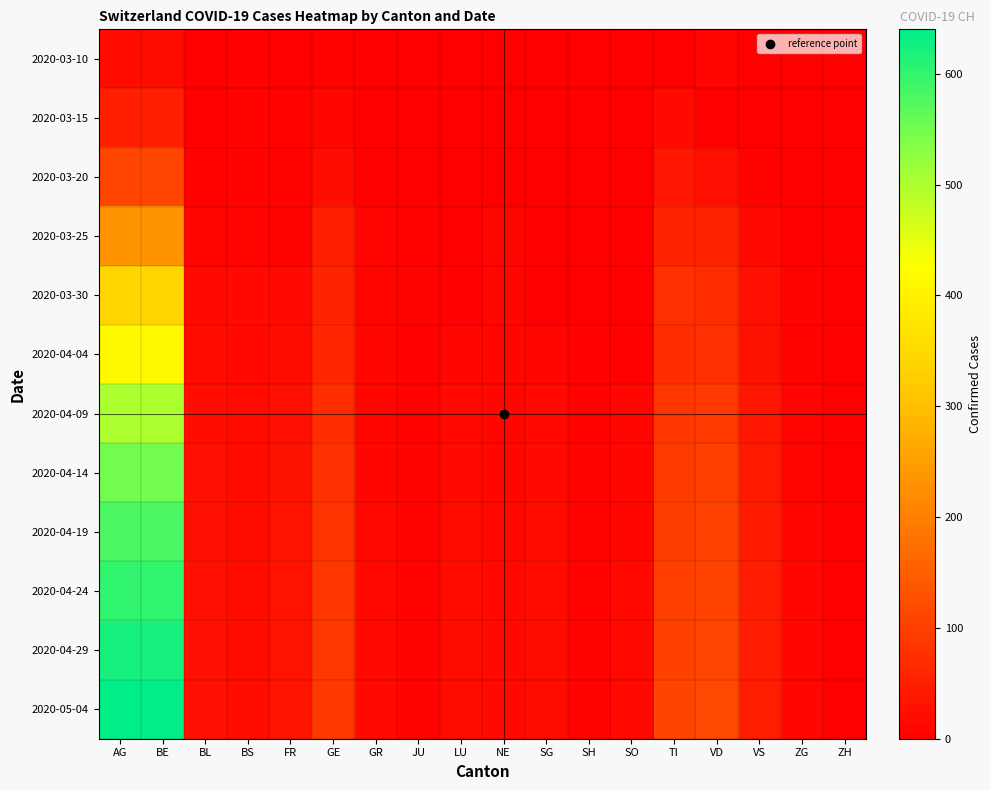

Reading right to left, list all the values displayed in this chart.

2020-03-10: ZH=0	ZG=0	VS=0	VD=9	TI=0	SO=0	SH=0	SG=0	NE=0	LU=0	JU=0	GR=0	GE=4	FR=0	BS=3	BL=1	BE=20	AG=18
2020-03-15: ZH=0	ZG=0	VS=1	VD=0	TI=16	SO=0	SH=0	SG=0	NE=0	LU=0	JU=0	GR=0	GE=12	FR=4	BS=7	BL=2	BE=51	AG=51
2020-03-20: ZH=0	ZG=0	VS=6	VD=24	TI=35	SO=0	SH=0	SG=0	NE=0	LU=0	JU=1	GR=3	GE=22	FR=6	BS=6	BL=4	BE=109	AG=109
2020-03-25: ZH=0	ZG=1	VS=15	VD=56	TI=57	SO=0	SH=0	SG=1	NE=10	LU=0	JU=4	GR=8	GE=50	FR=7	BS=8	BL=8	BE=232	AG=232
2020-03-30: ZH=0	ZG=5	VS=25	VD=70	TI=75	SO=0	SH=0	SG=0	NE=12	LU=3	JU=5	GR=9	GE=57	FR=16	BS=15	BL=17	BE=342	AG=342
2020-04-04: ZH=0	ZG=7	VS=28	VD=77	TI=72	SO=0	SH=3	SG=13	NE=10	LU=12	JU=3	GR=10	GE=61	FR=21	BS=15	BL=19	BE=415	AG=415
2020-04-09: ZH=0	ZG=8	VS=35	VD=90	TI=85	SO=10	SH=4	SG=15	NE=12	LU=15	JU=4	GR=12	GE=72	FR=25	BS=18	BL=22	BE=500	AG=500
2020-04-14: ZH=0	ZG=9	VS=40	VD=98	TI=92	SO=12	SH=5	SG=17	NE=13	LU=17	JU=5	GR=13	GE=78	FR=28	BS=19	BL=24	BE=550	AG=550
2020-04-19: ZH=0	ZG=10	VS=43	VD=104	TI=97	SO=13	SH=5	SG=18	NE=14	LU=18	JU=5	GR=14	GE=82	FR=30	BS=20	BL=25	BE=580	AG=580
2020-04-24: ZH=0	ZG=11	VS=45	VD=108	TI=100	SO=14	SH=6	SG=19	NE=15	LU=19	JU=6	GR=14	GE=85	FR=31	BS=21	BL=26	BE=600	AG=600
2020-04-29: ZH=0	ZG=11	VS=46	VD=111	TI=103	SO=14	SH=6	SG=20	NE=15	LU=20	JU=6	GR=15	GE=87	FR=32	BS=21	BL=27	BE=620	AG=620
2020-05-04: ZH=0	ZG=12	VS=47	VD=114	TI=105	SO=15	SH=6	SG=20	NE=16	LU=20	JU=6	GR=15	GE=89	FR=33	BS=22	BL=27	BE=640	AG=640